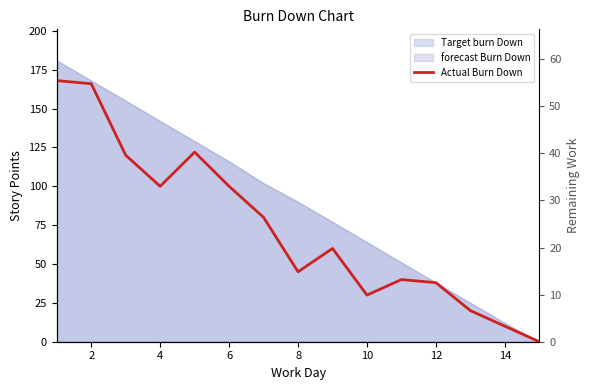

Which has a higher value, 12 or 4?

4